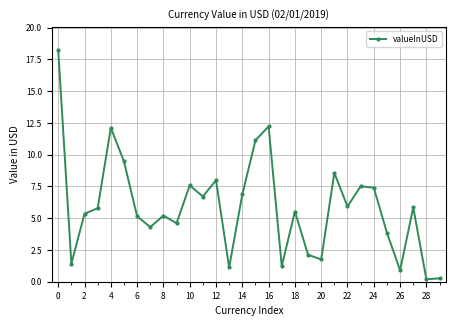

What is the difference between the maximum and minimum values?

18.0